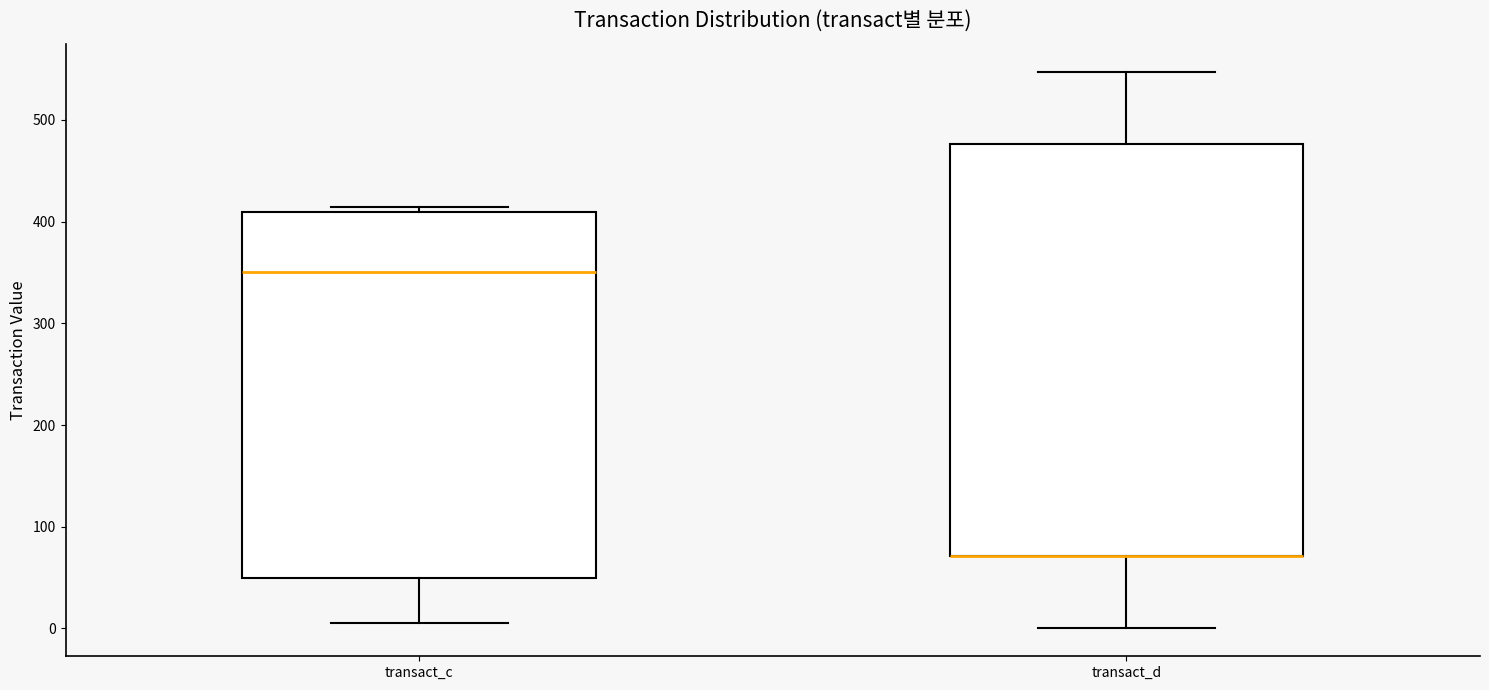

Reading left to right, transcribe this box plot: for each box, give where its median line is, the range the box spans, and where its two whiskers end, as read against the y-axis. The values are not printed on the chart, so give them approximately, as read against the axis.

transact_c: median 350, box 50 to 410, whiskers 10 to 410 (just above the box's upper edge)
transact_d: median 70 (drawn on the box's lower edge), box 70 to 480, whiskers 0 to 550